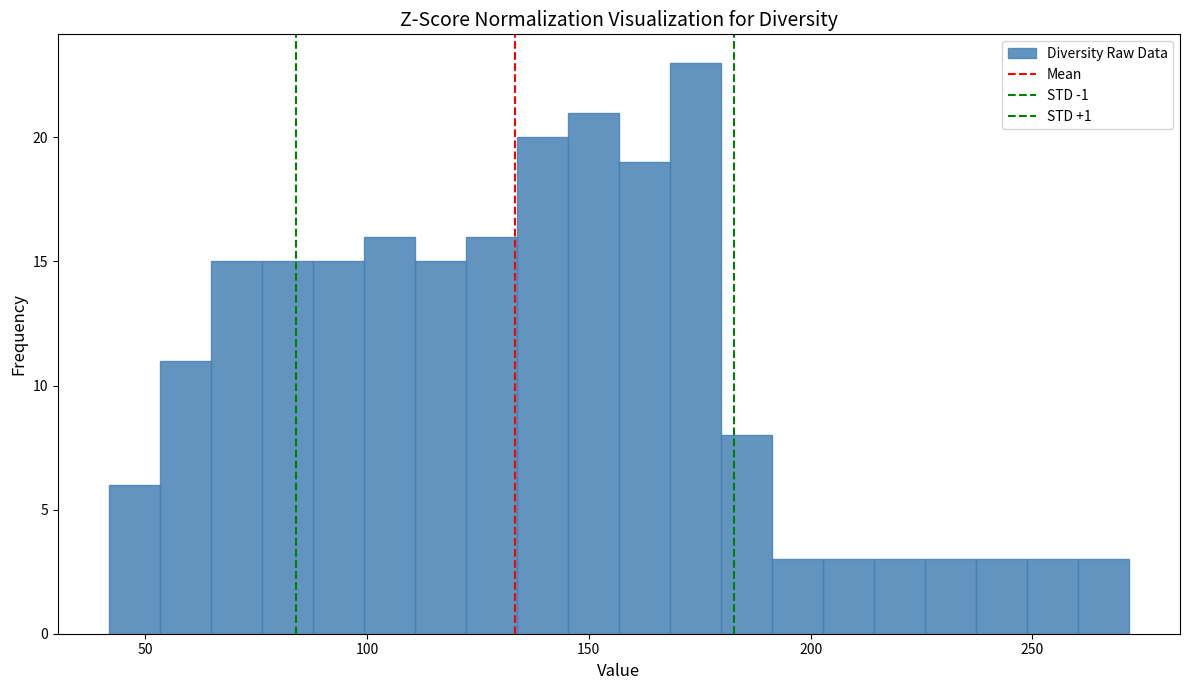

Around what value on the x-axis is the tallest bar? Give the approximate position of its centre, as read against the axis.

175